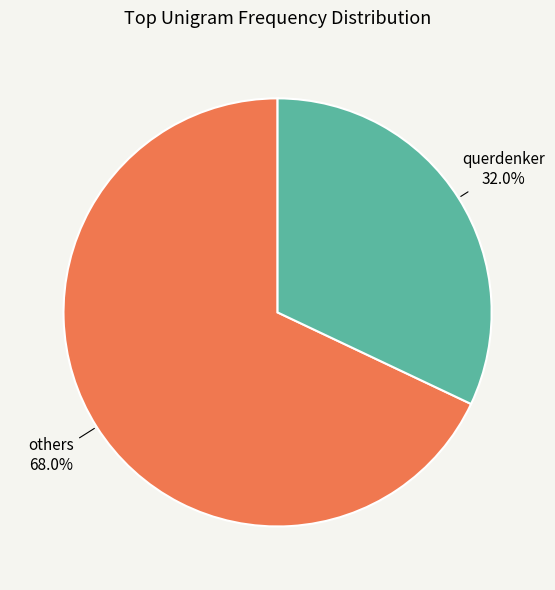

What percentage do others and querdenker together represent?

100.0%